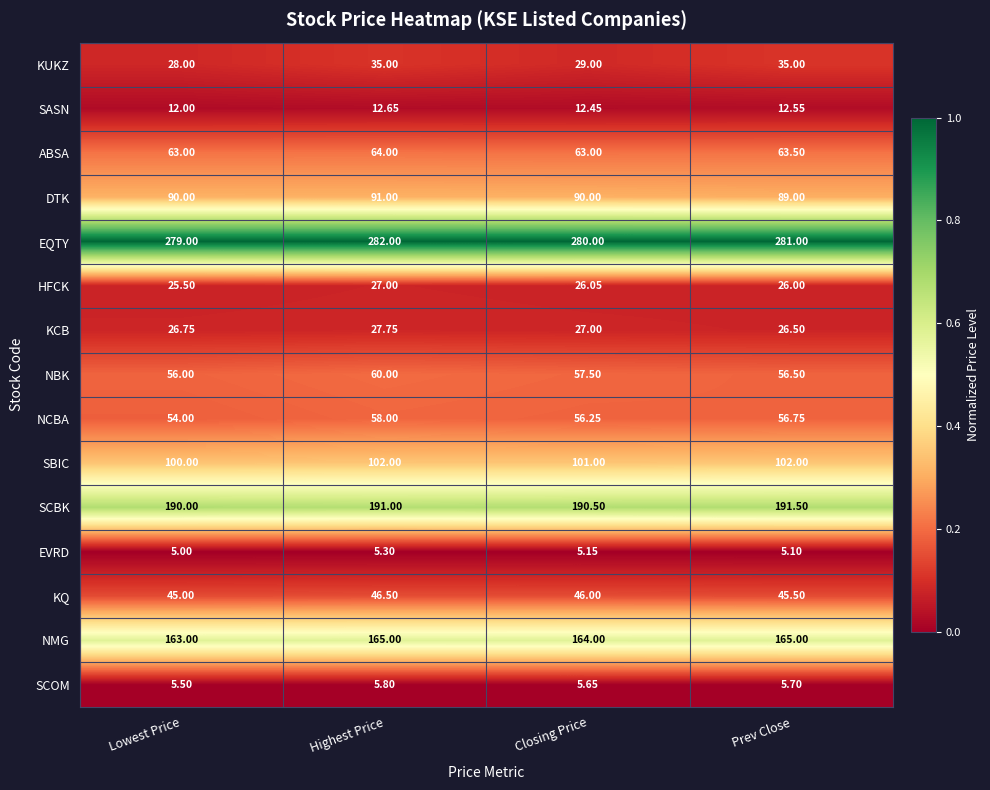

At which label does KUKZ reach its minimum?

Lowest Price